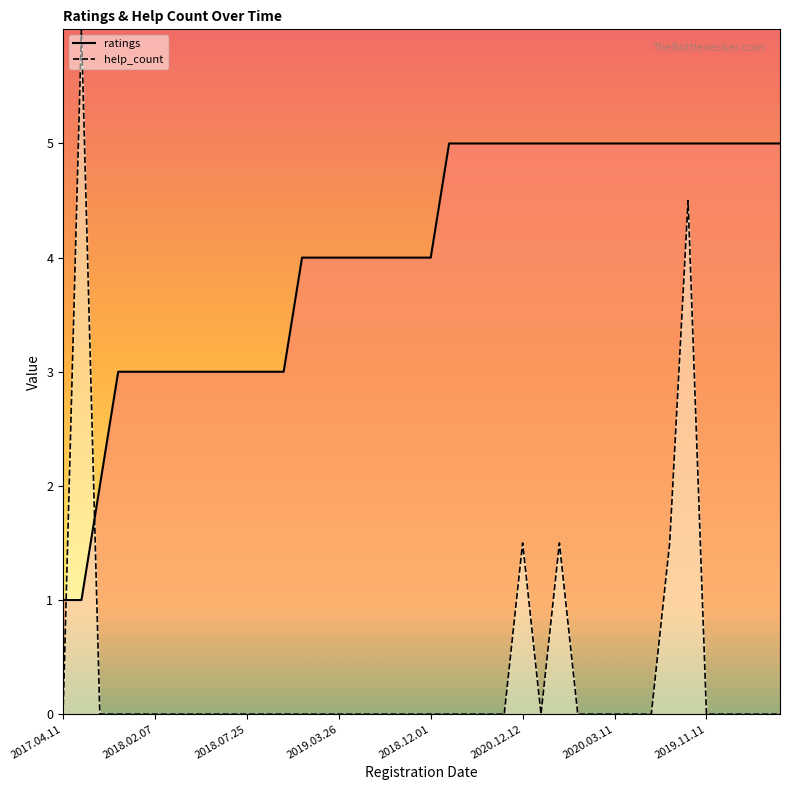

List the series in order of their overall mean, highest first.

ratings, help_count